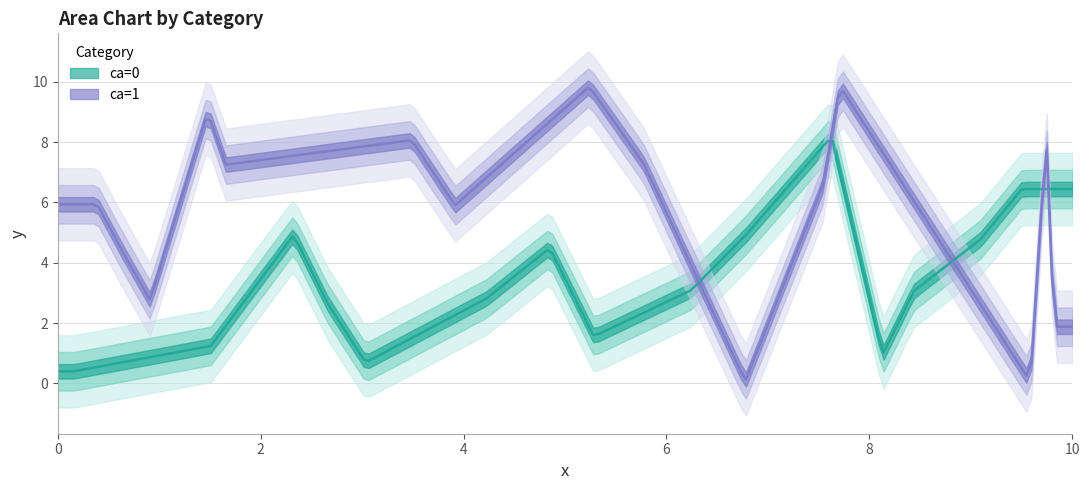

Which series has the largest range (max minus min)?

y_ca1